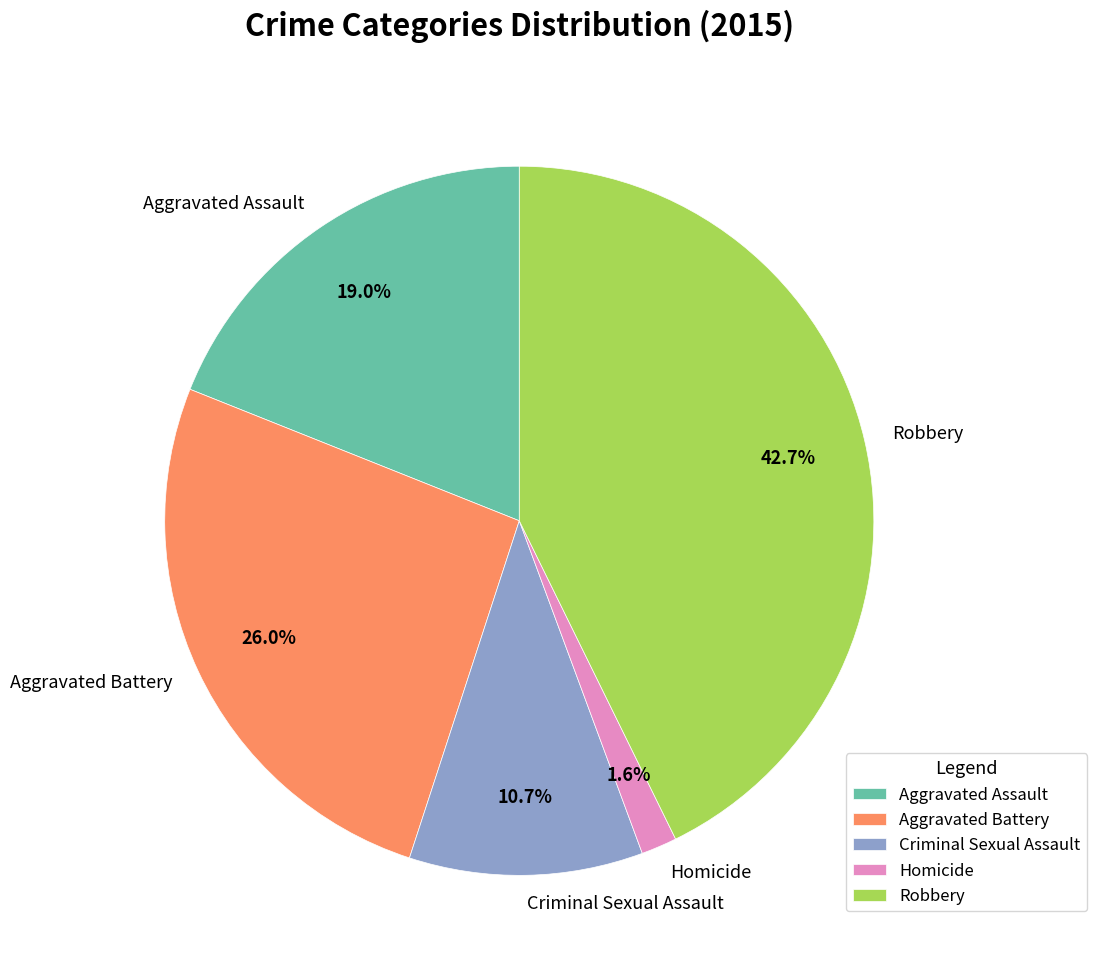

Is the sum of Criminal Sexual Assault and Aggravated Assault greater than half?

No